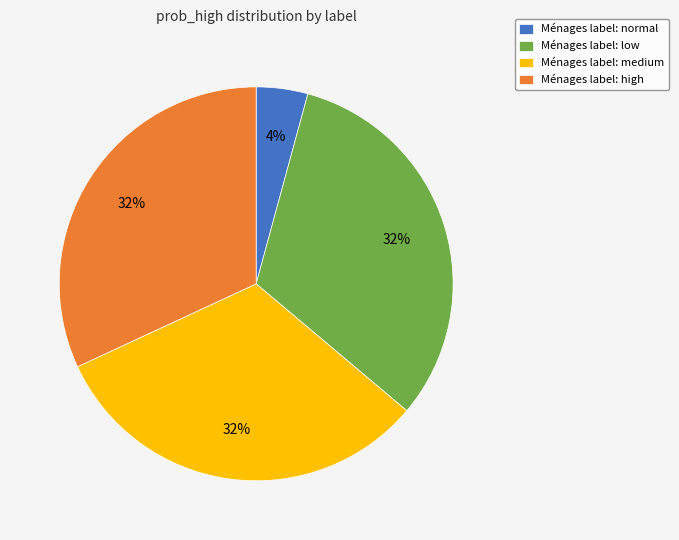

Do Ménages label: high and Ménages label: normal together represent more than half of the pie?

No